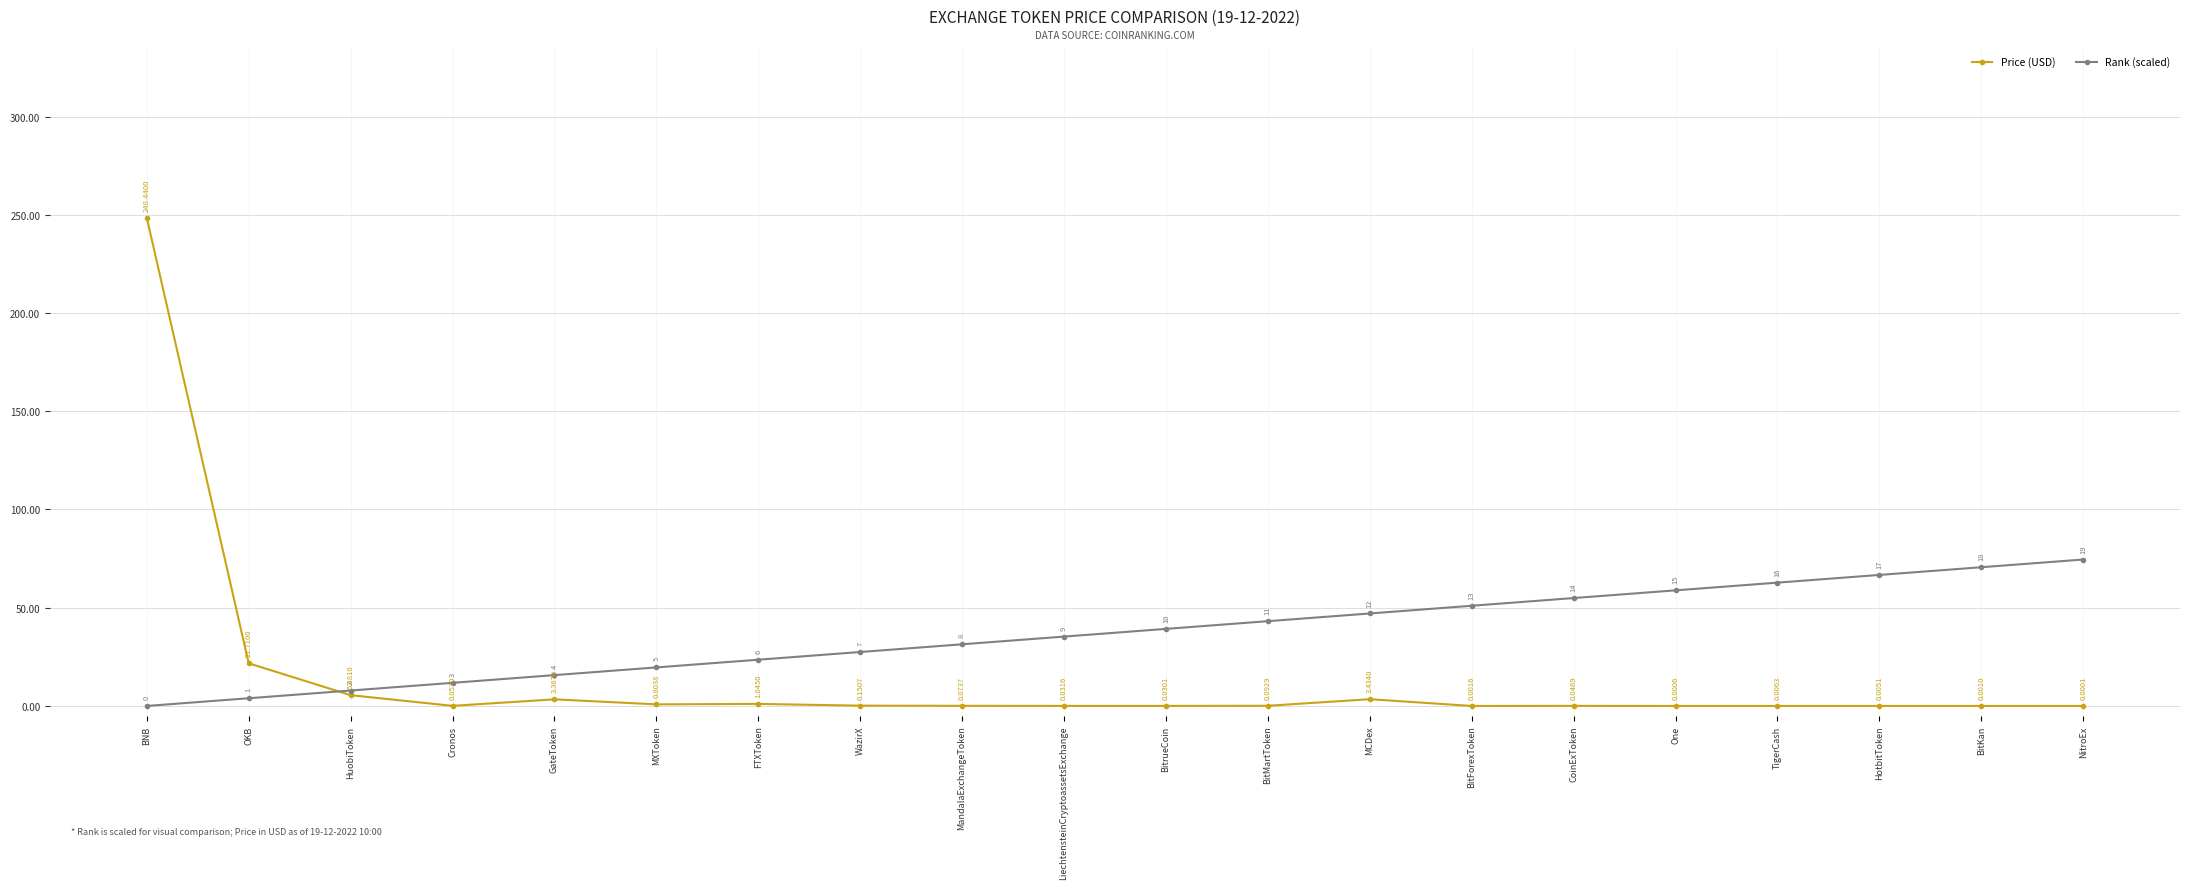

Which series has the largest total across all categories?

Rank (scaled)